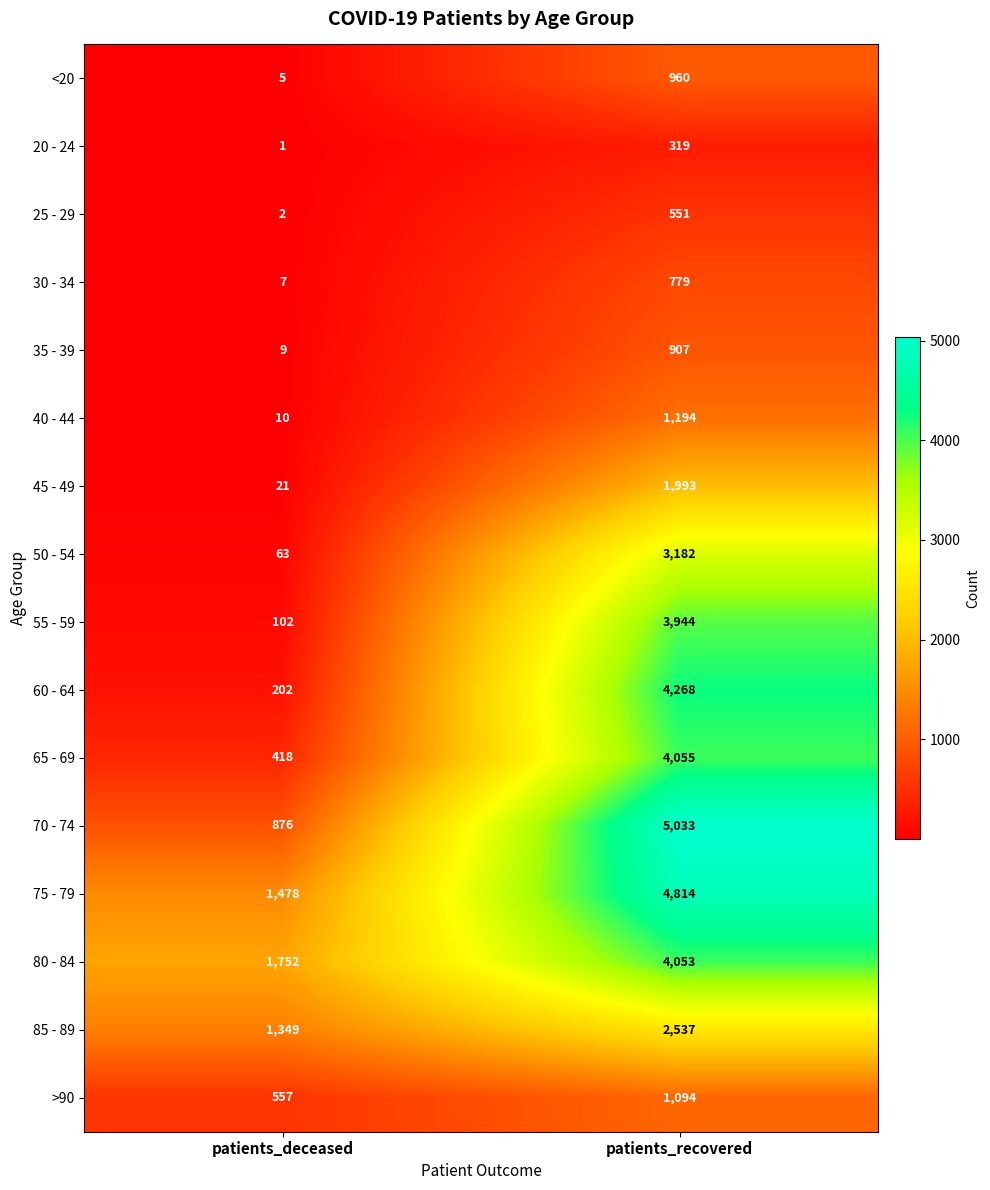

List the series in order of their peak value, lowest first.

20 - 24, 25 - 29, 30 - 34, 35 - 39, <20, >90, 40 - 44, 45 - 49, 85 - 89, 50 - 54, 55 - 59, 80 - 84, 65 - 69, 60 - 64, 75 - 79, 70 - 74